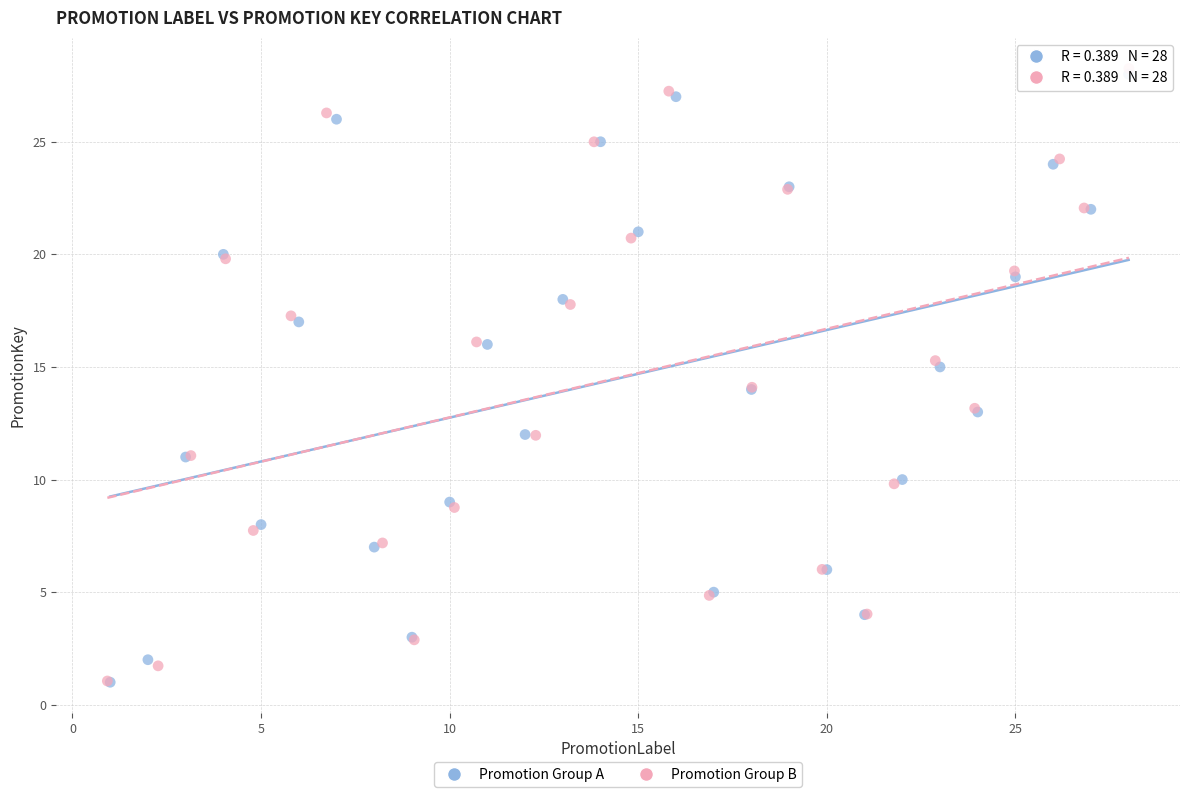

Which series reaches the maximum Y coordinate?

Promotion Group B